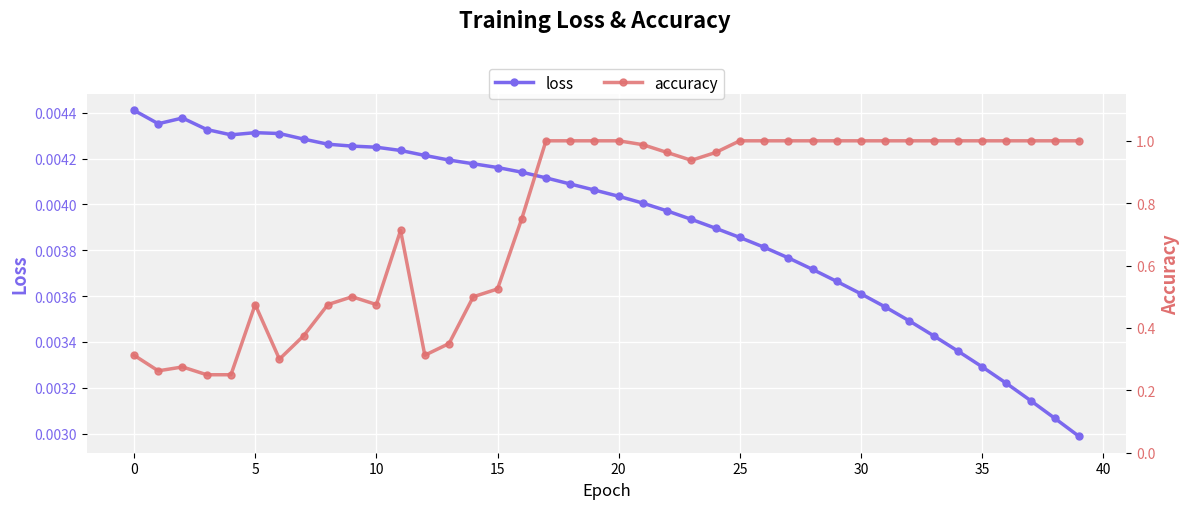

True or false: loss has more than 1 points higher than both neighbors.

True